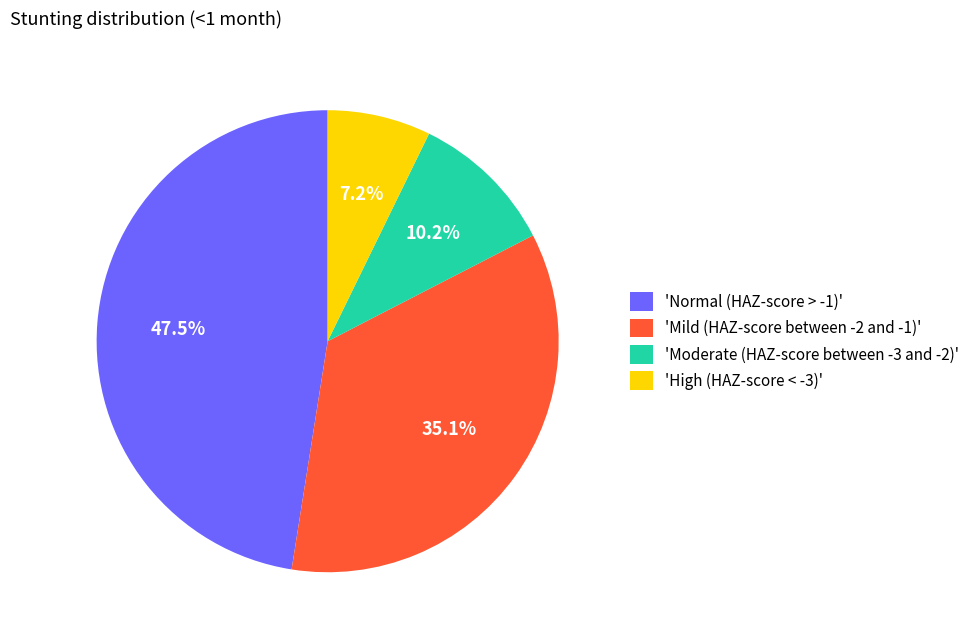

What is the smallest slice in the pie chart?

'High (HAZ-score < -3)'